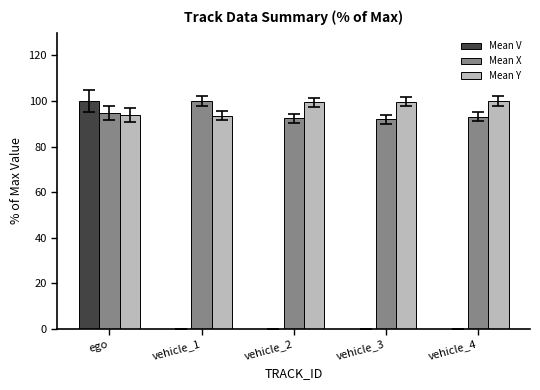

Which series has the largest total across all categories?

Mean Y